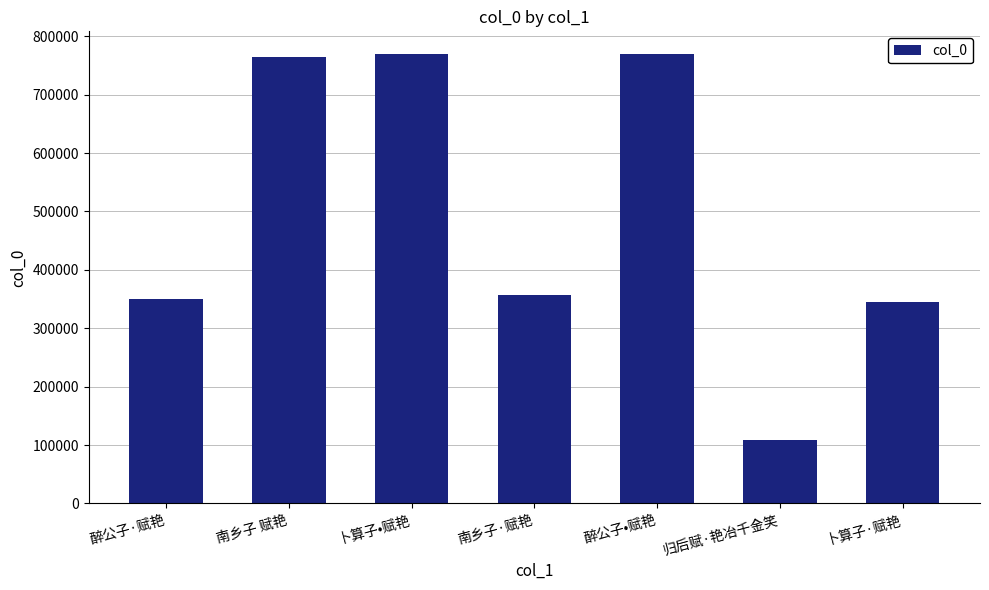

How many bars are there in total?

7